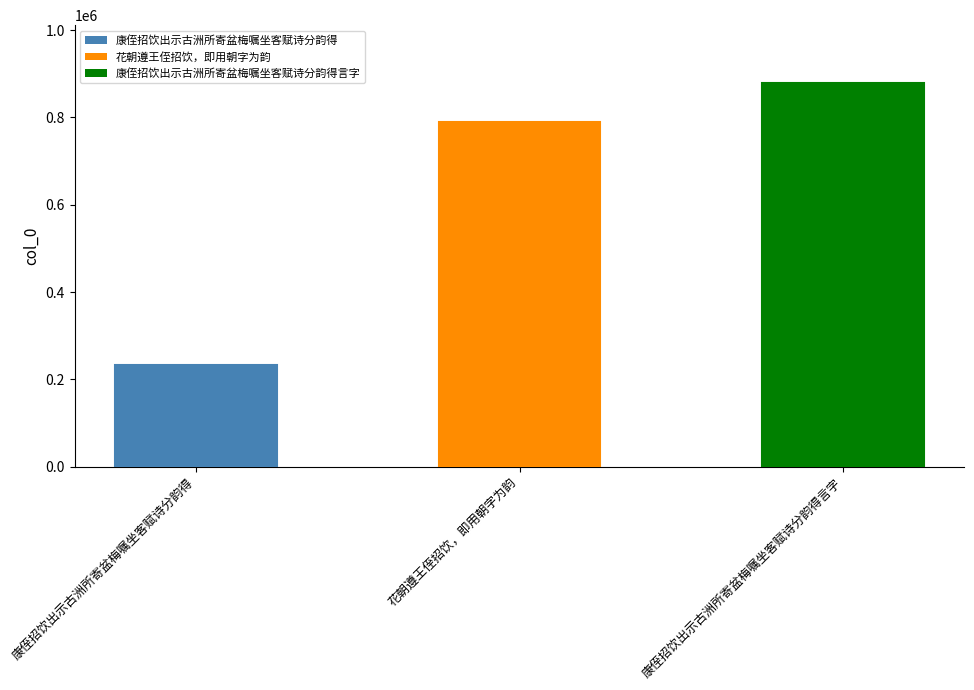

What is the difference between the second highest and minimum values?

556407